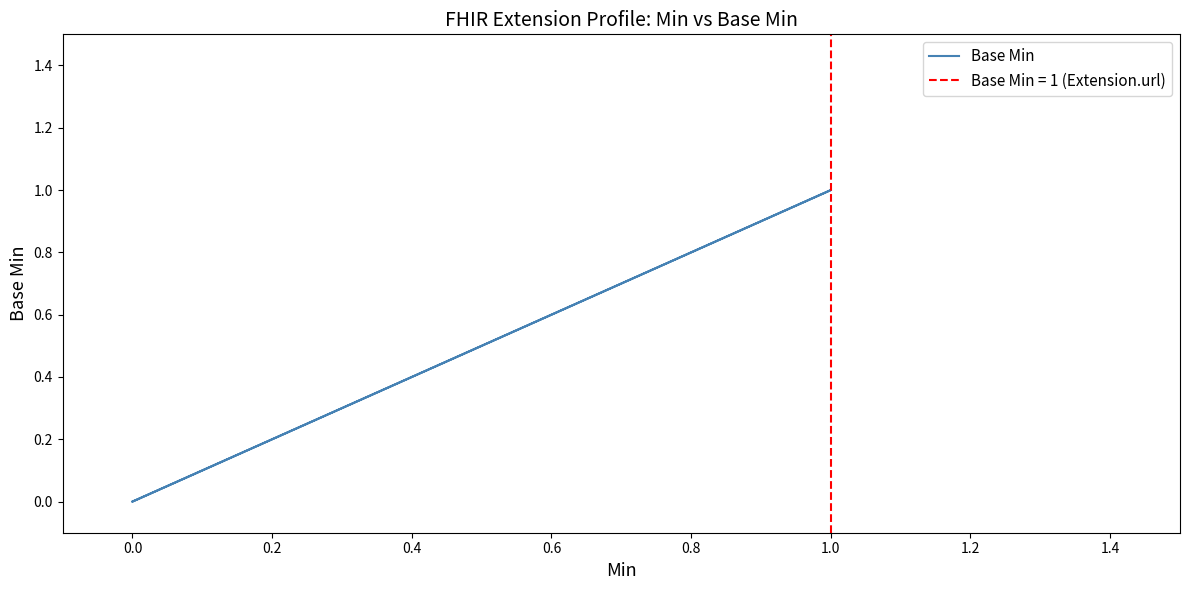

The chart shows a value of 0 at 0.0. True or false?

True